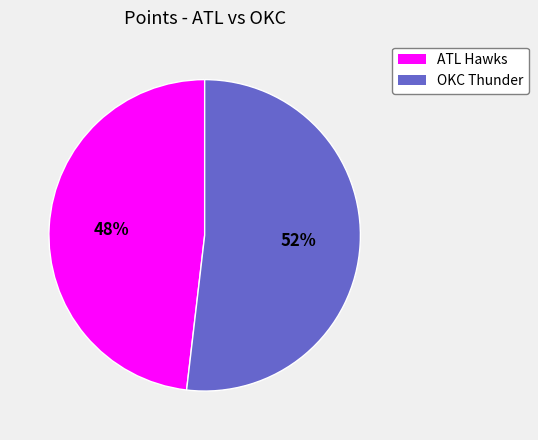

Which slice represents more than half of the pie?

OKC Thunder